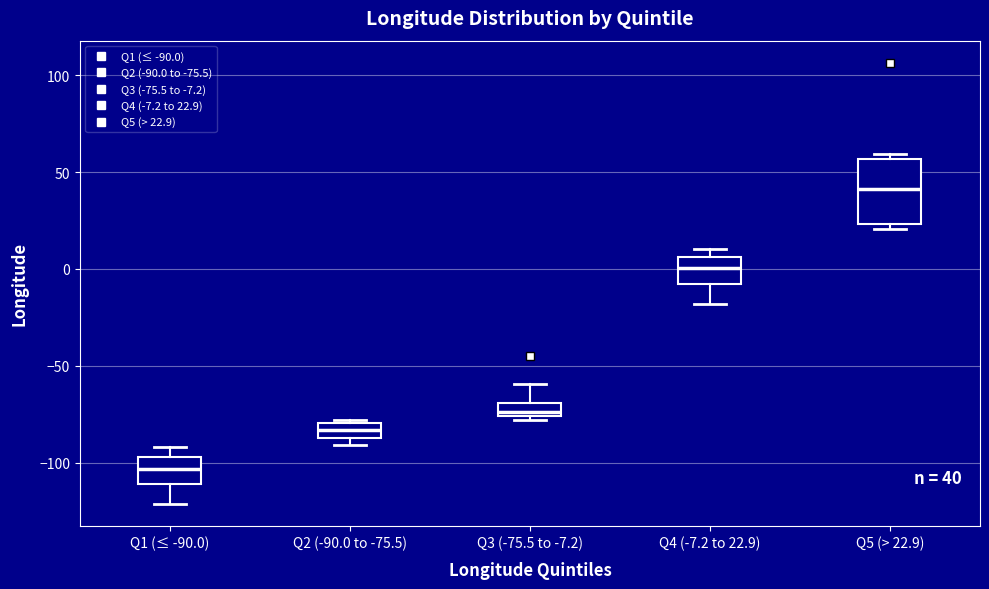

Which box has the lowest median line?

Q1 (≤ -90.0)